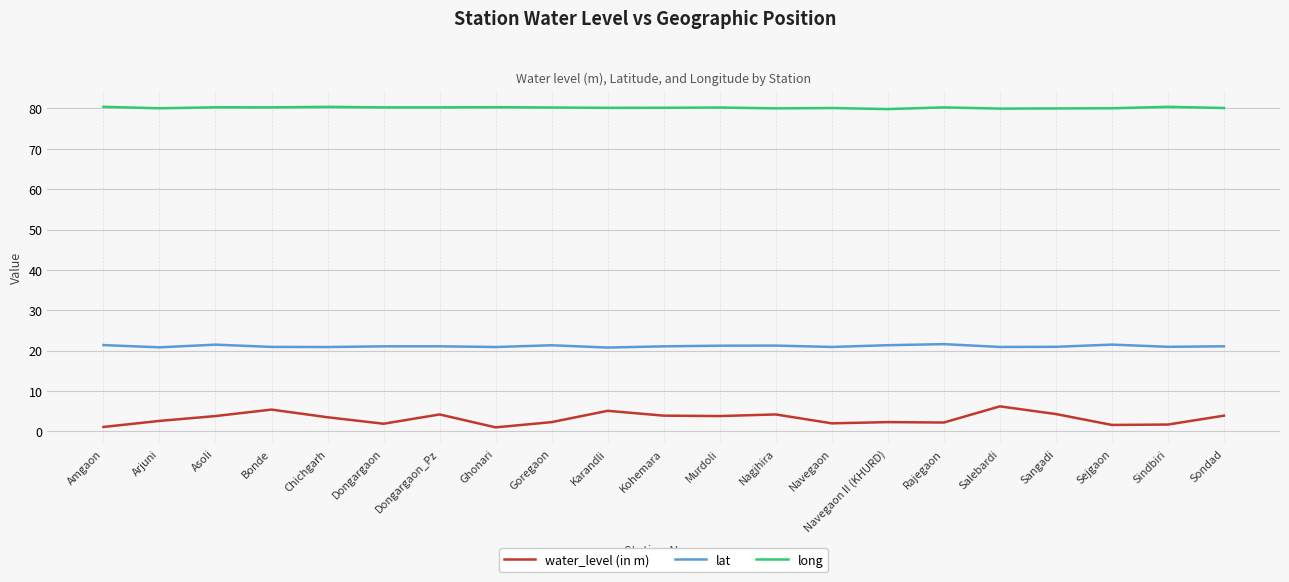

What is the highest value of the water_level (in m) series?

6.2